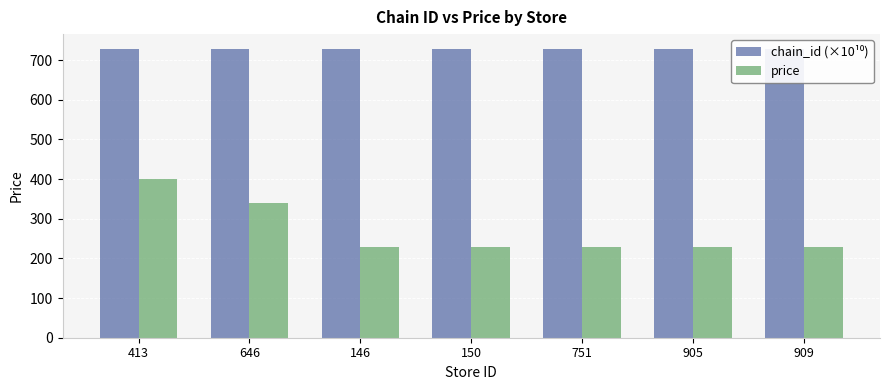

The chain_id (×10¹⁰) series shows 1035.3 at 413. True or false?

False